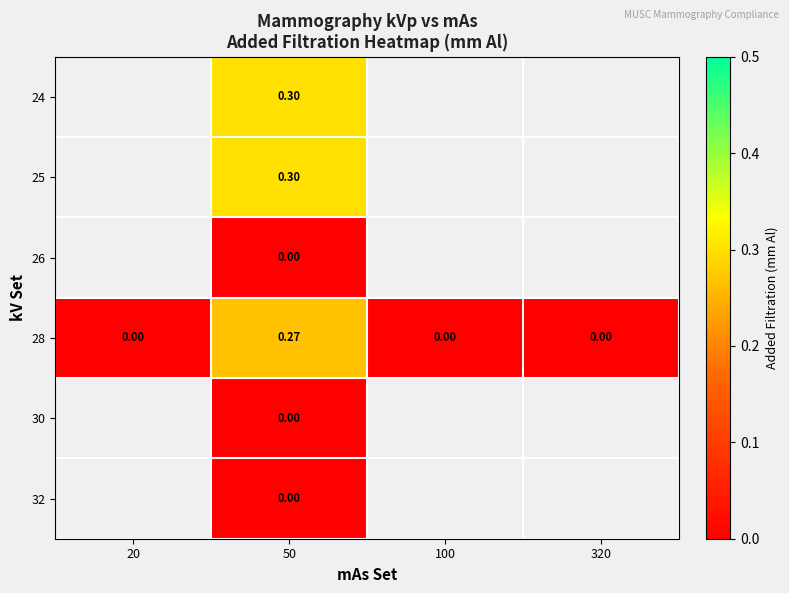

The value of 30 at 50 is 0.0. True or false?

True